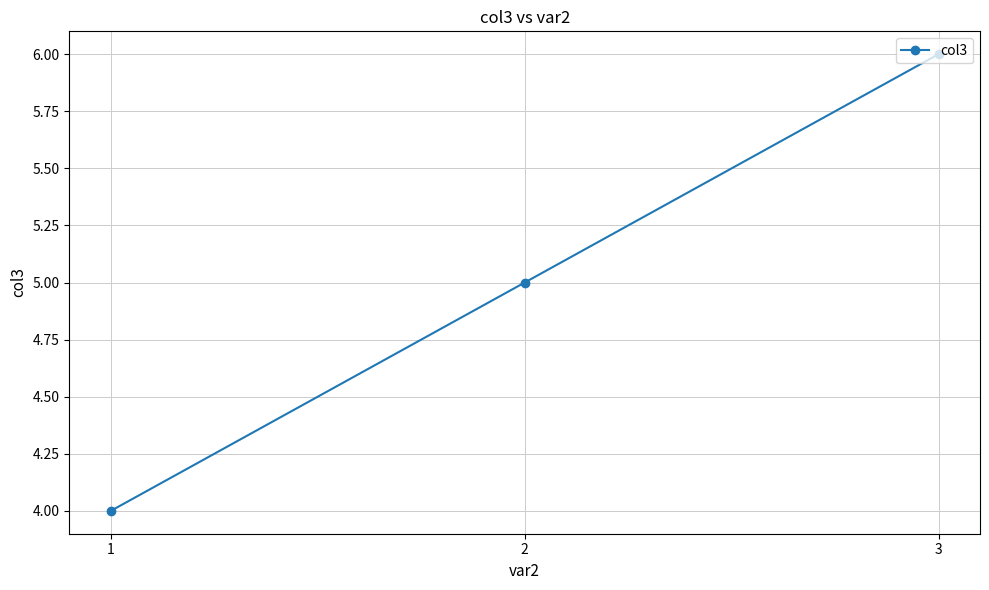

Count the number of data series in this chart.

1